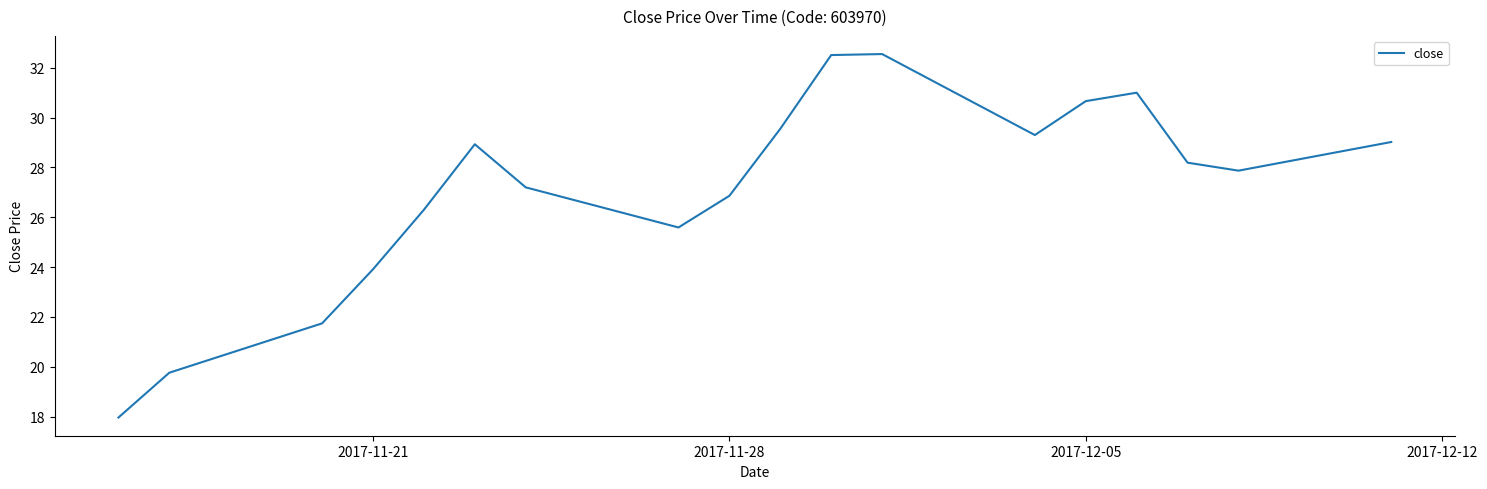

What is the smallest value displayed?

18.0